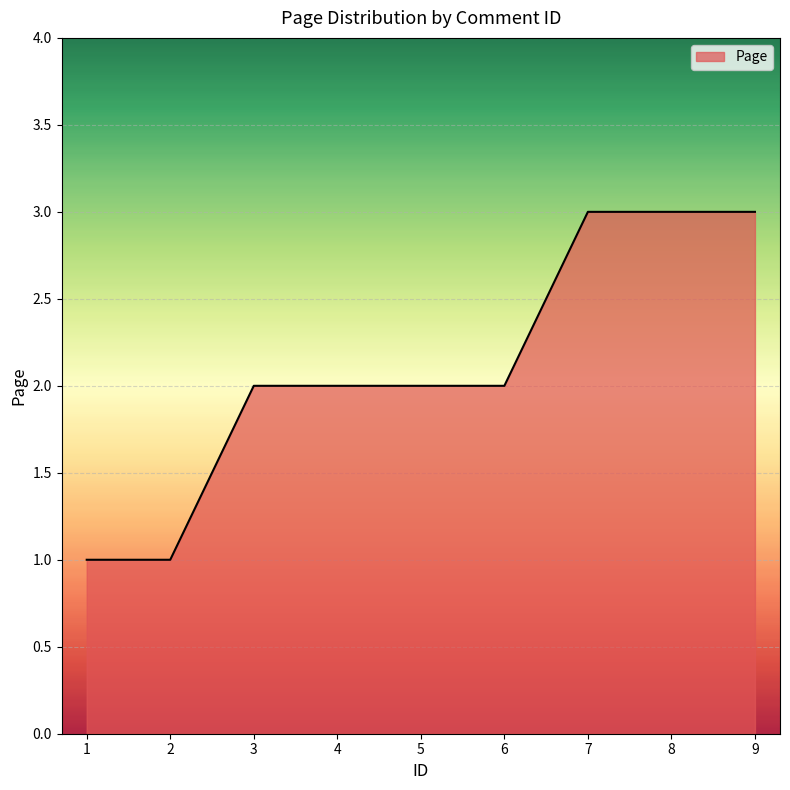

True or false: the data shows 1 at 1.

True